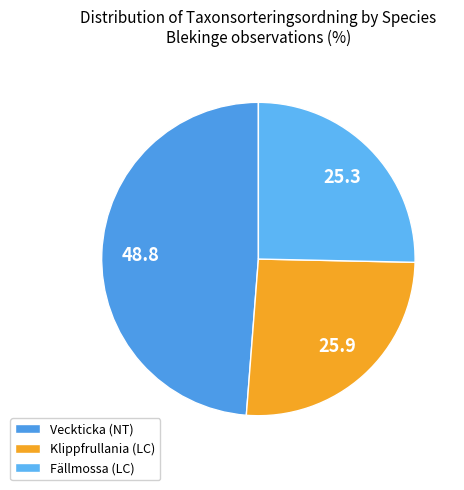

Count the number of slices in the pie.

3